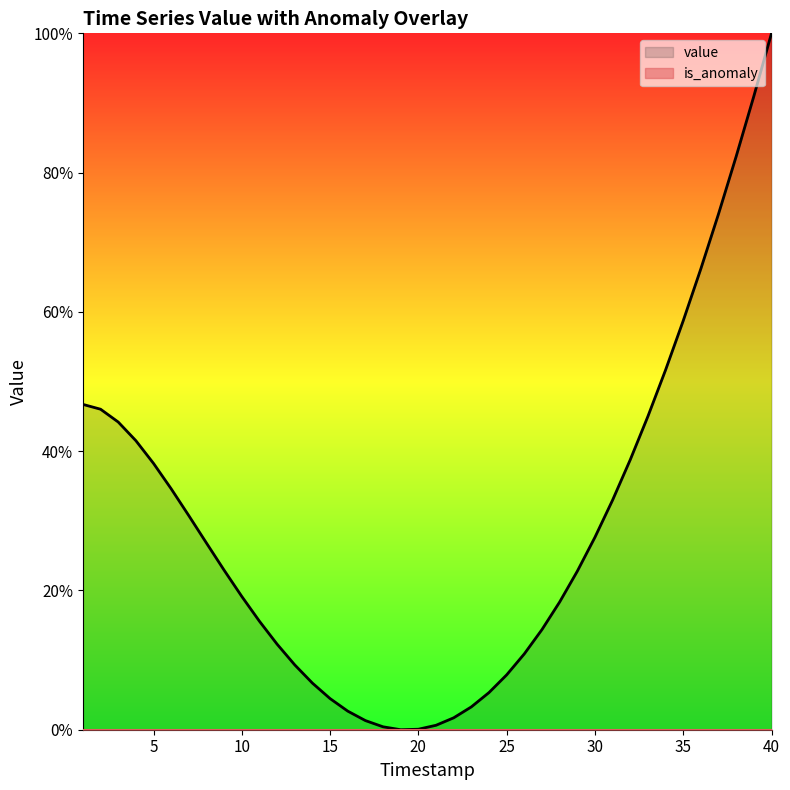

Which has a higher value, 36 or 27?

36